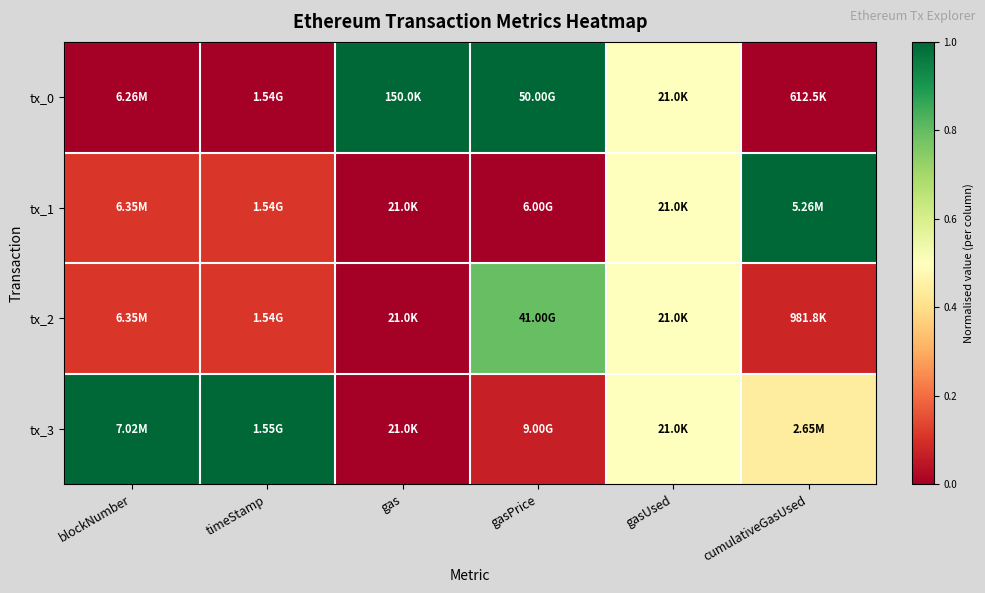

How many data points does each series have?

6